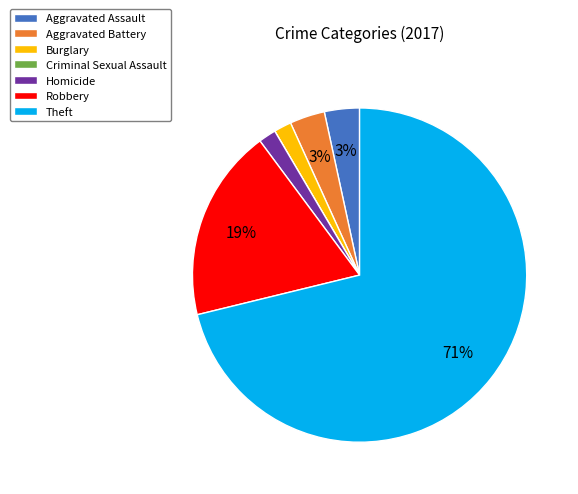

To the nearest percent, what is the average slice percentage?

14%